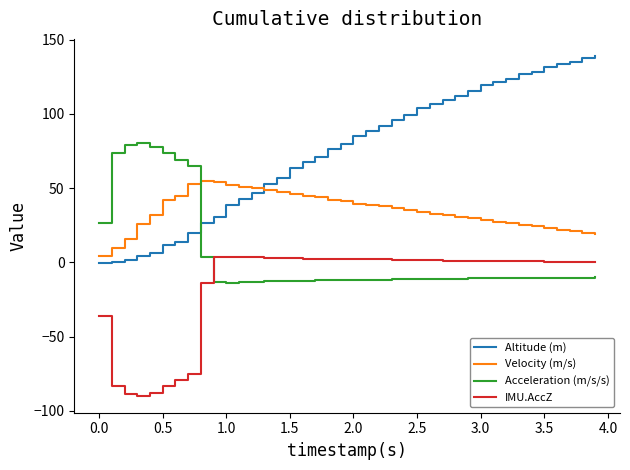

How many values in the Velocity (m/s) series exceed 35?

20